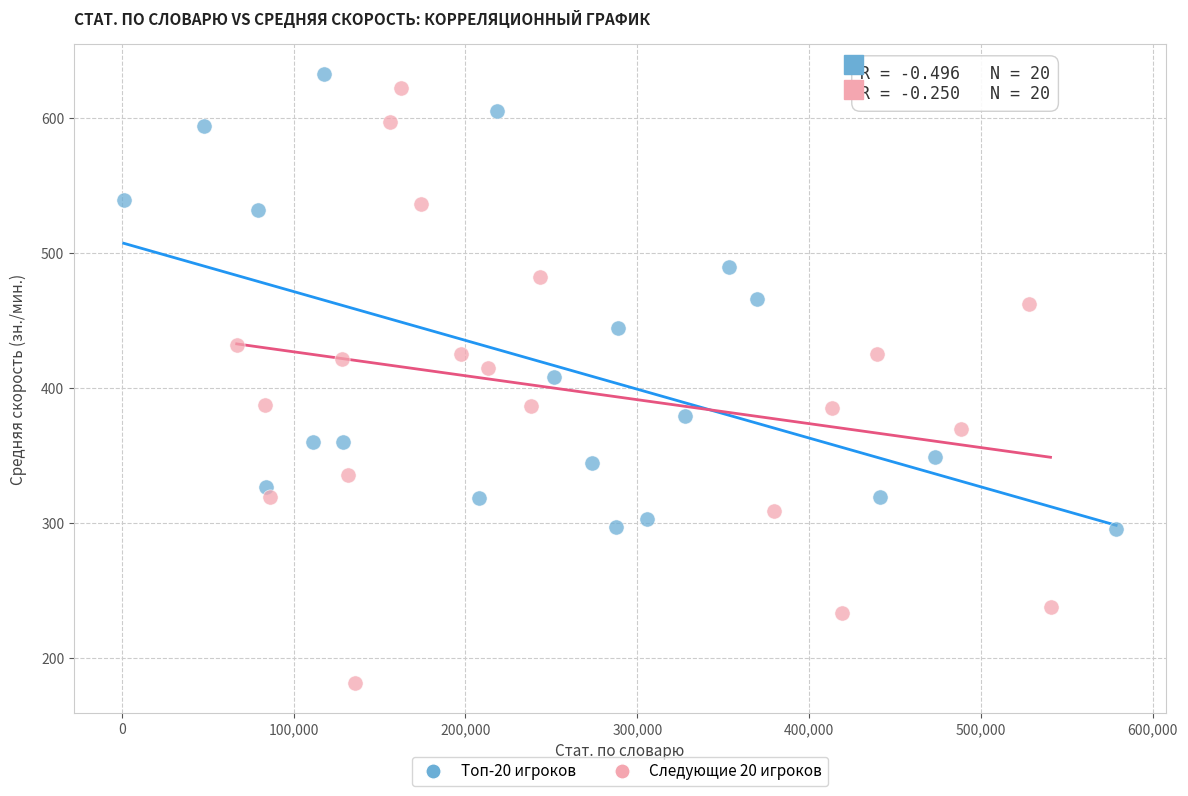

Which series has the largest Y range (max minus min)?

Следующие 20 игроков